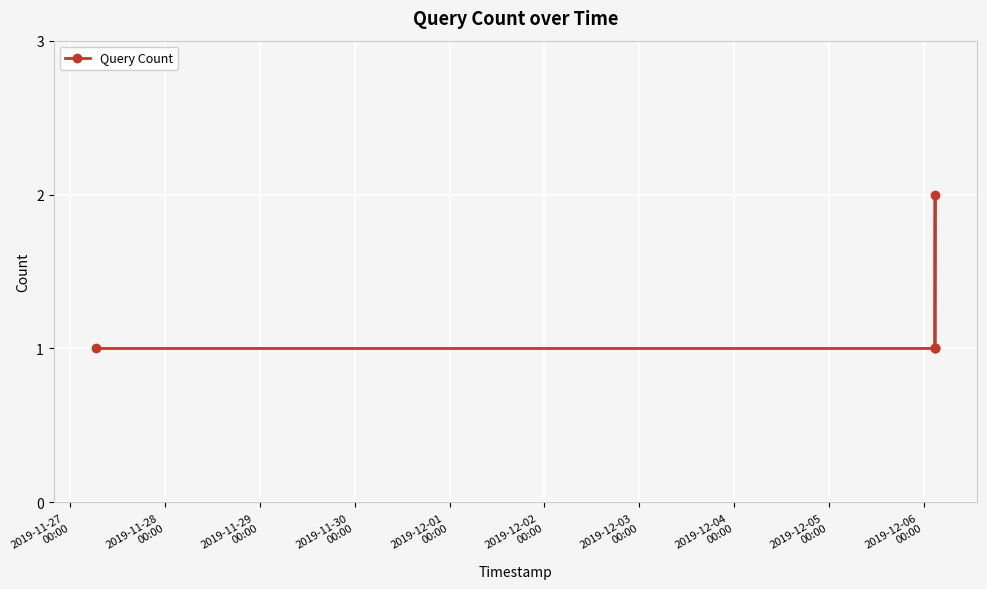

What is the sum of all values?

6